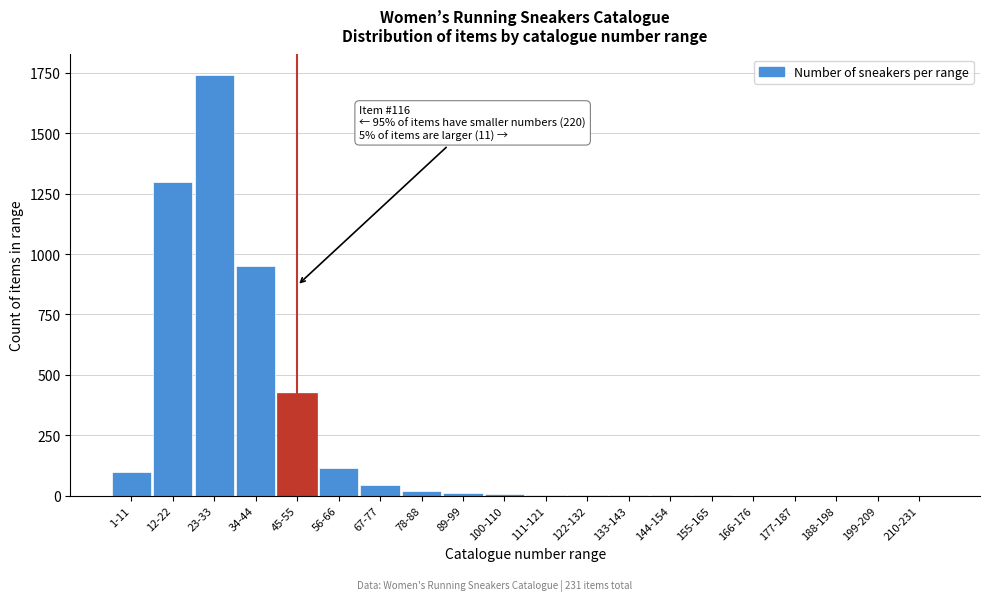

What is the change in value from 34-44 to 188-198?

-951